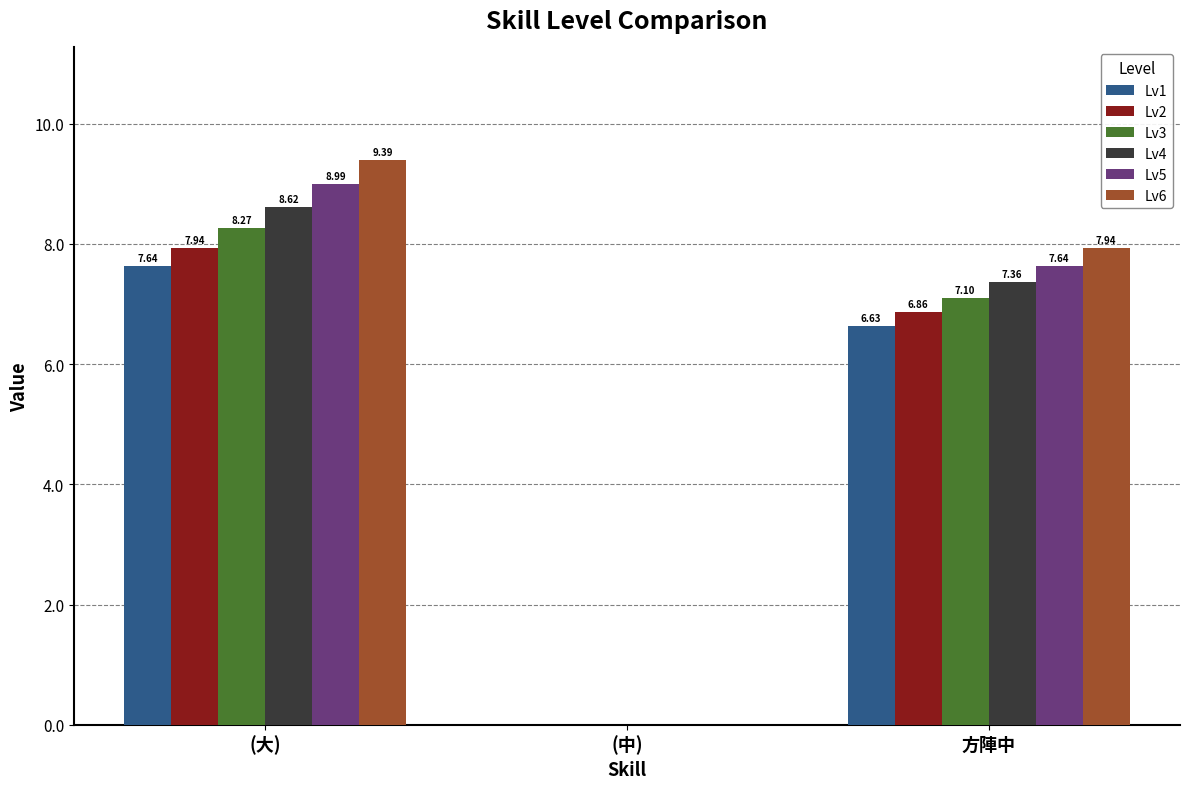

What is the sum of all Lv4 values?

16.0